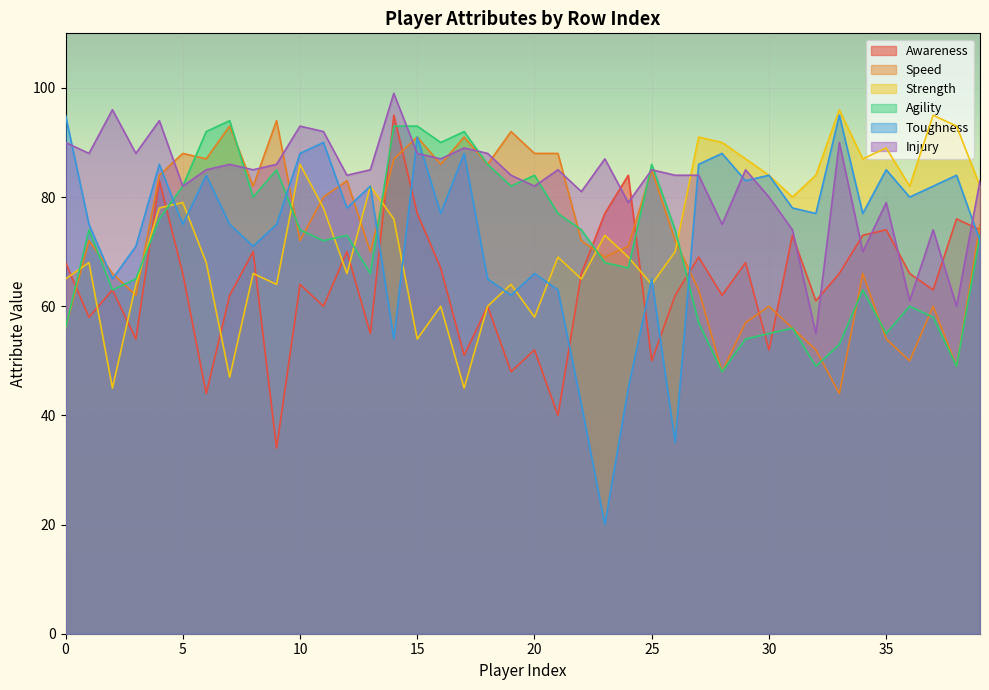

What is the value of the Toughness point at the 22nd from the left?

63